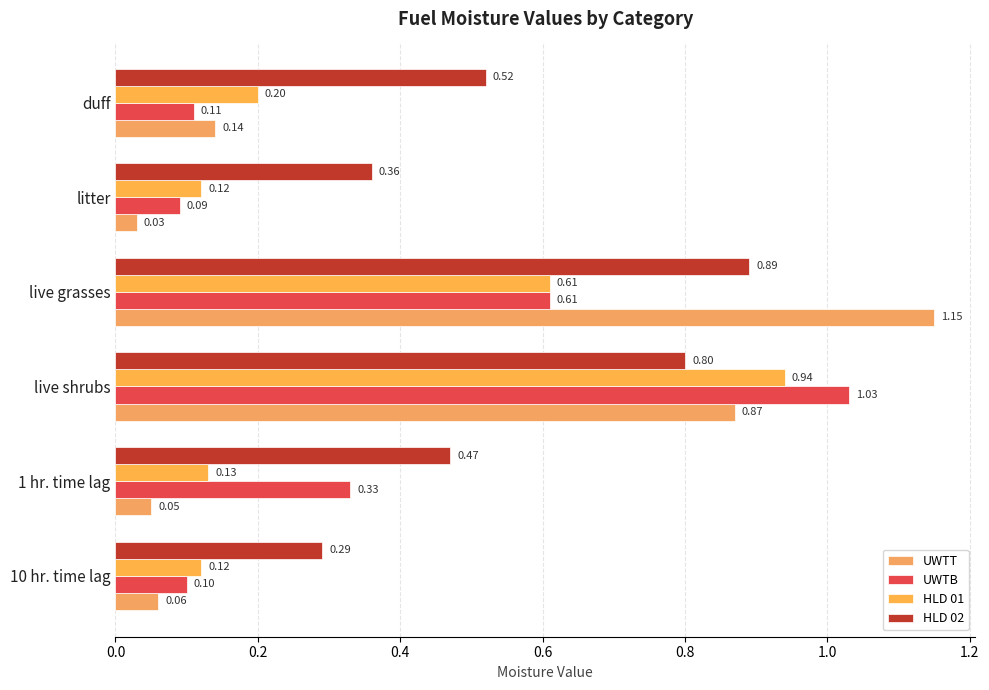

At how many categories does at least one series exceed 0?

6